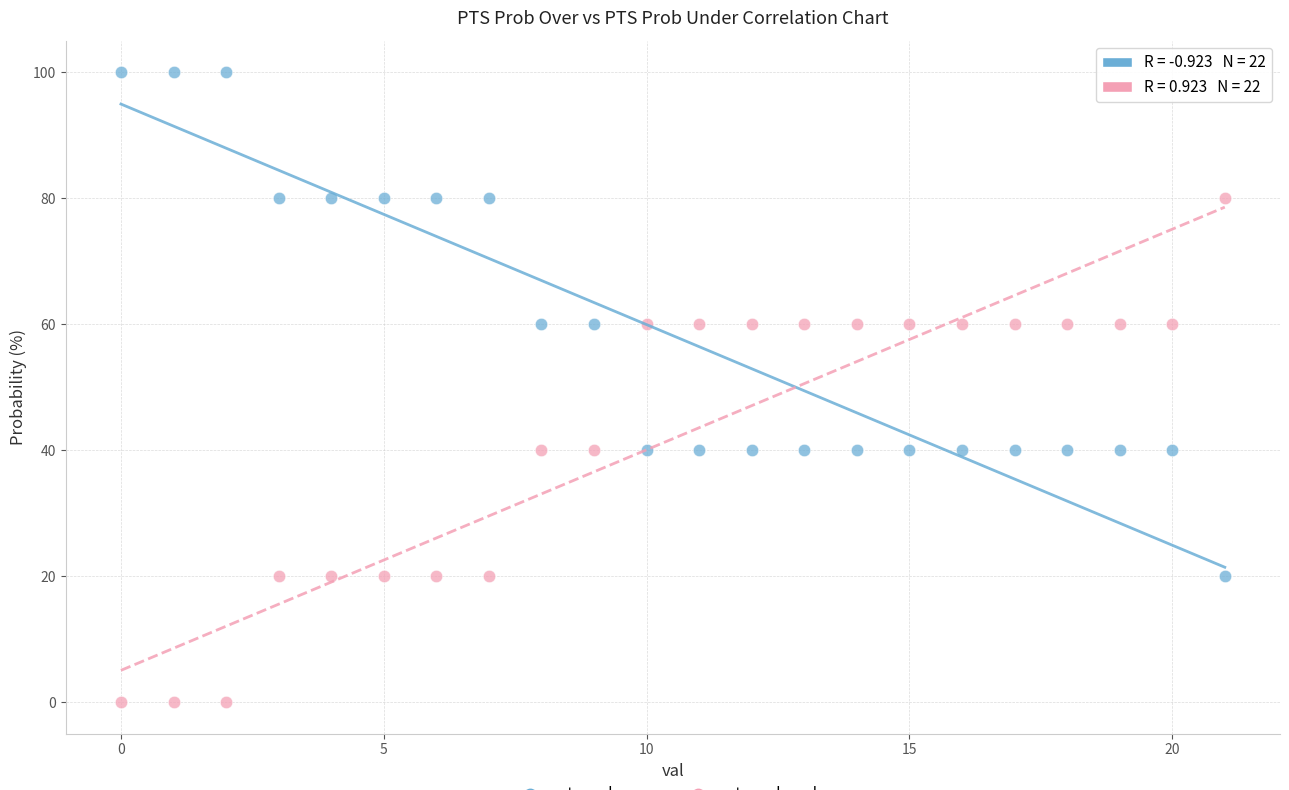

Across all data points, what is the range of Y values (max minus min)?

100